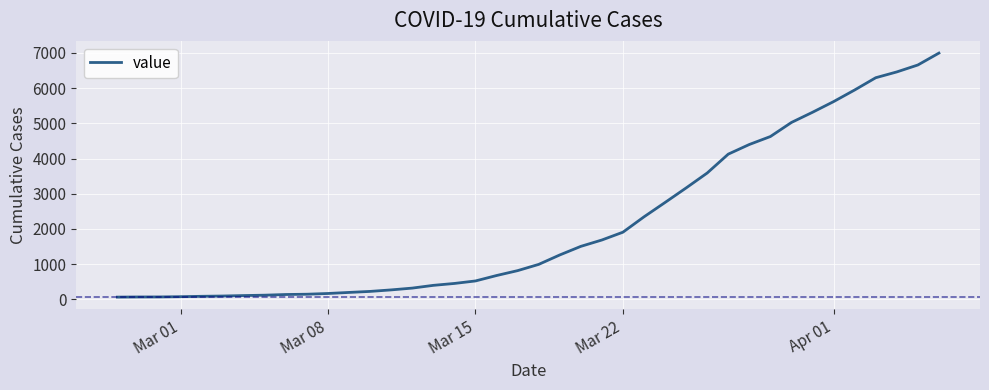

What is the maximum value shown in the chart?

6995